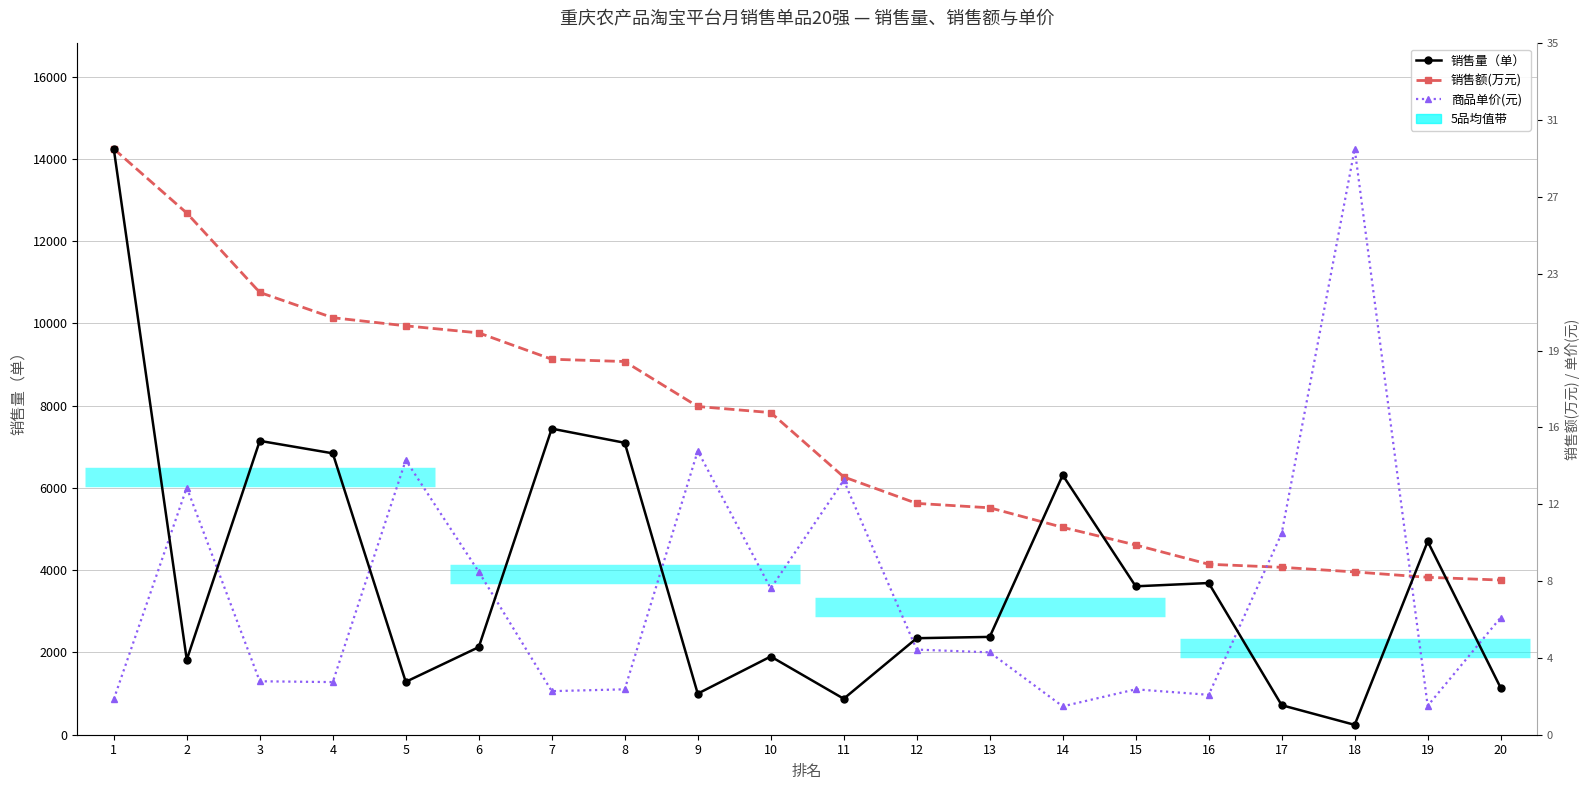

Which category has the lowest value across all series?

18